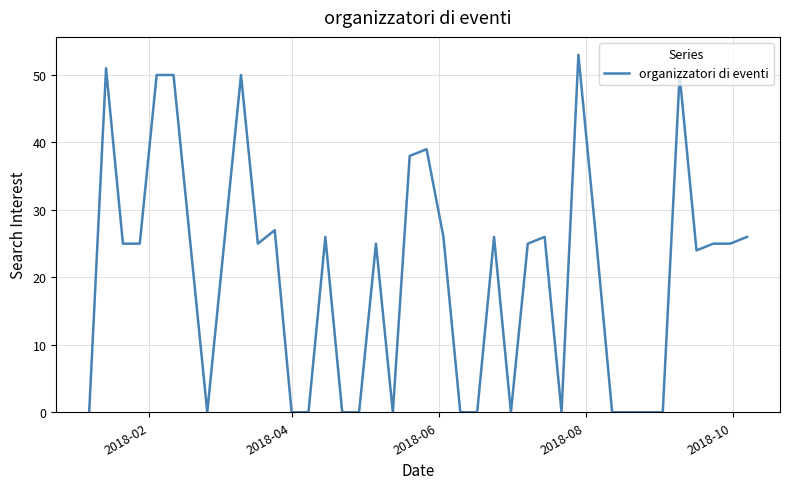

What is the maximum value shown in the chart?

53